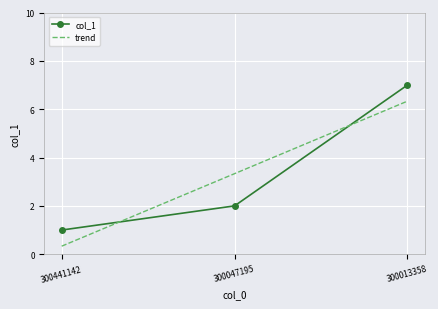

Reading left to right, extract all data points from this chart.

col_1: 300441142=1.0	300047195=2.0	300013358=7.0
trend: 300441142=0.3	300047195=3.3	300013358=6.3